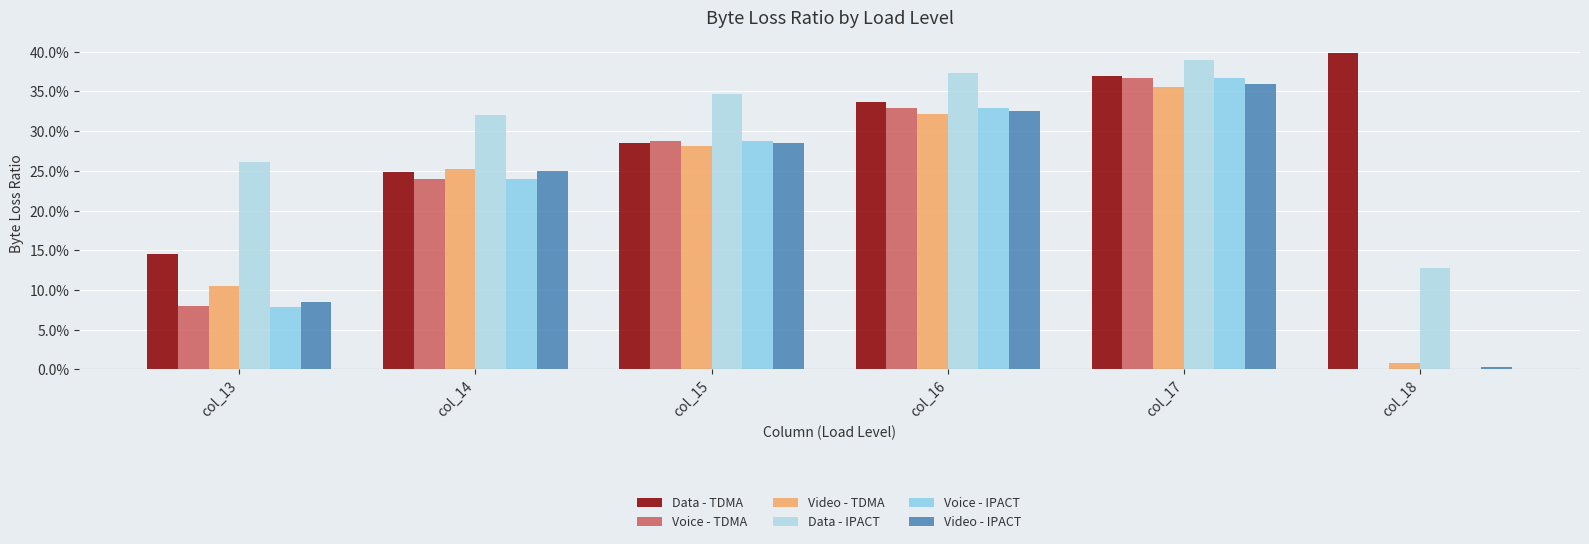

Where is Voice - IPACT nearest to the value 0?

col_18